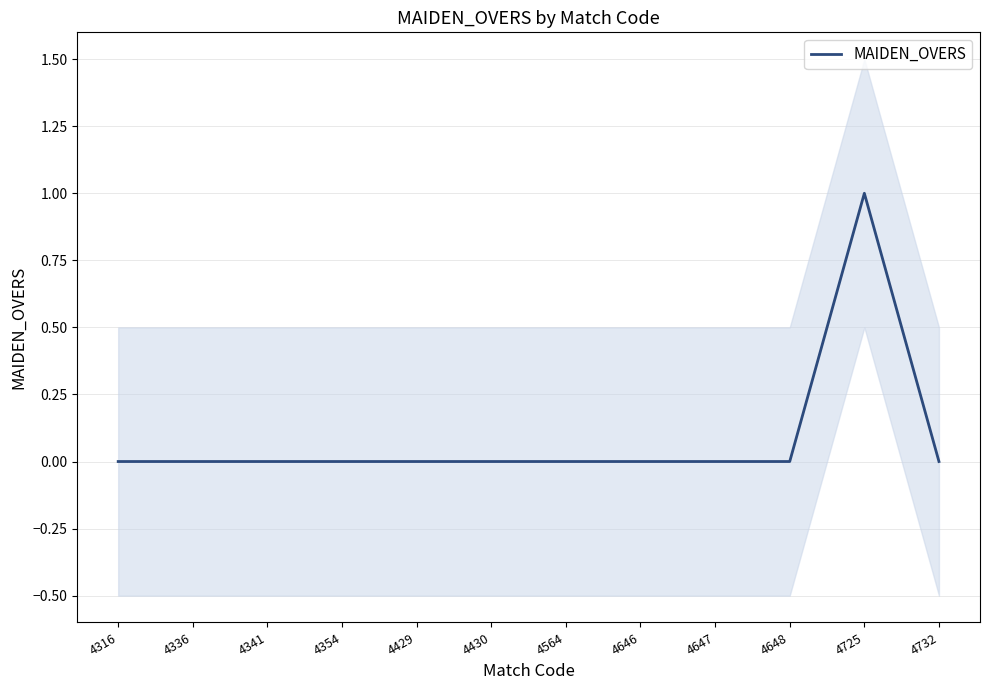

What is the sum of all values?

1